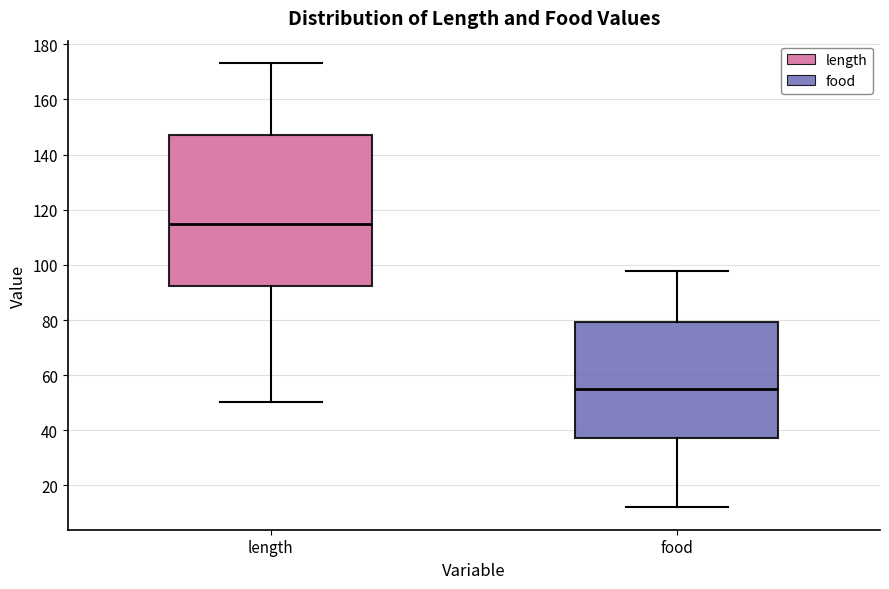

Which box has the lowest median line?

food